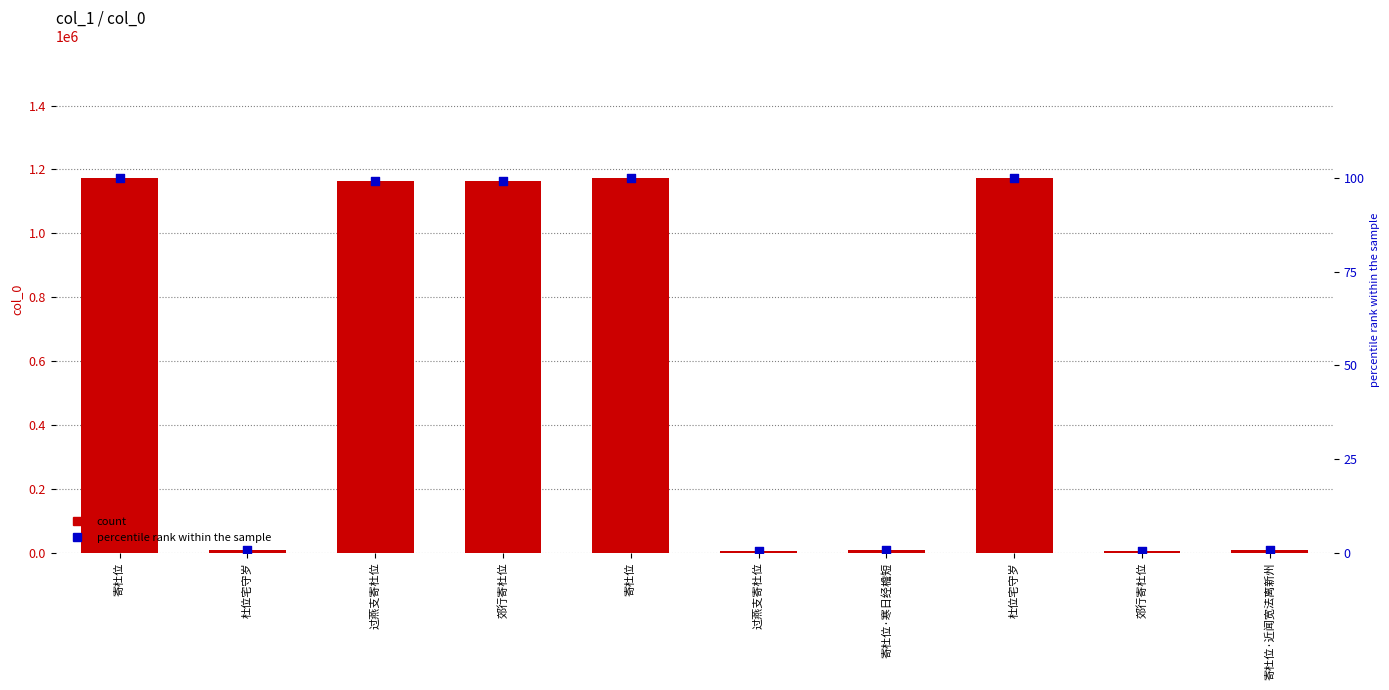

Is the value of percentile rank within the sample at 过燕支寄杜位 greater than the value of col_0 at 寄杜位·近闻宽法离新州?

No